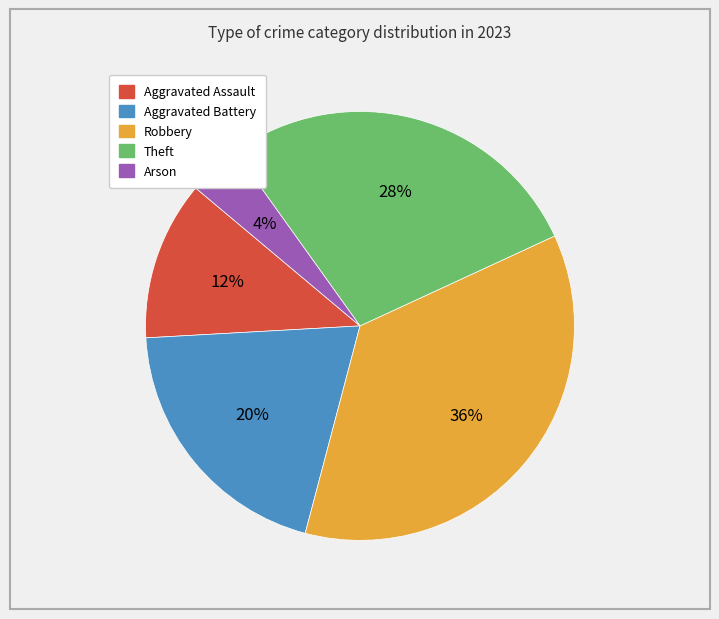

Does Arson account for over 50% of the chart?

No